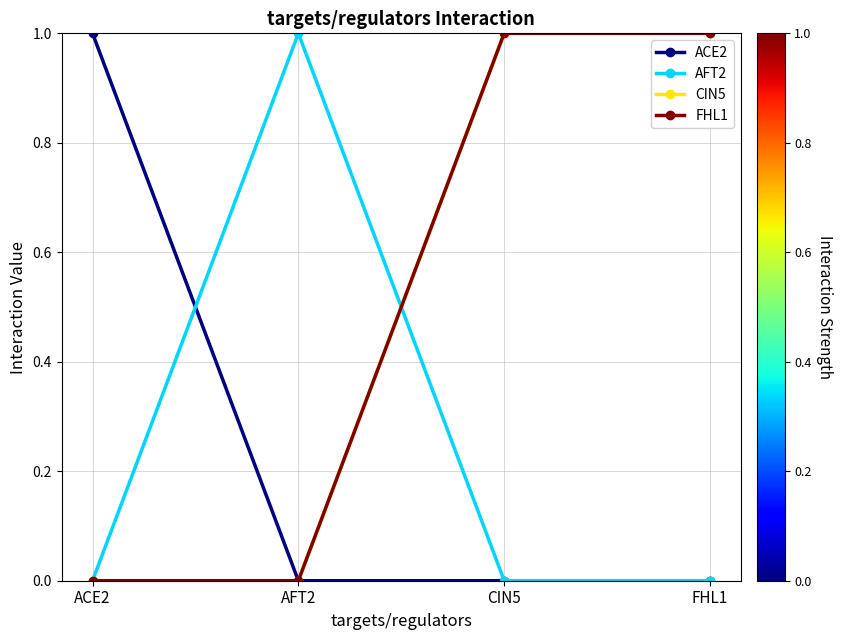

Between ACE2 and AFT2, which is larger?

ACE2